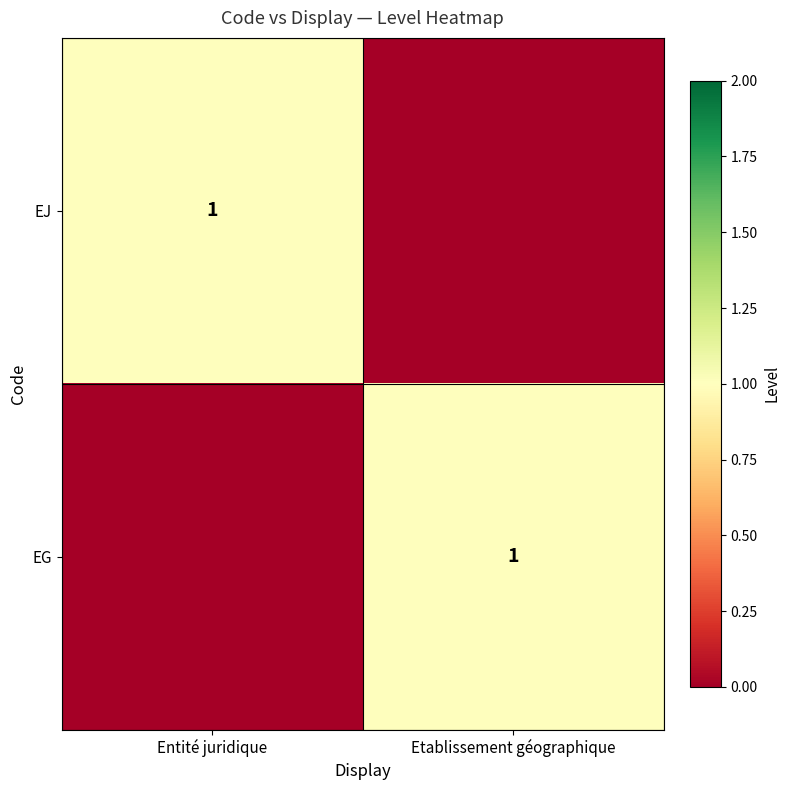

The EJ series shows 1 at Entité juridique. True or false?

True